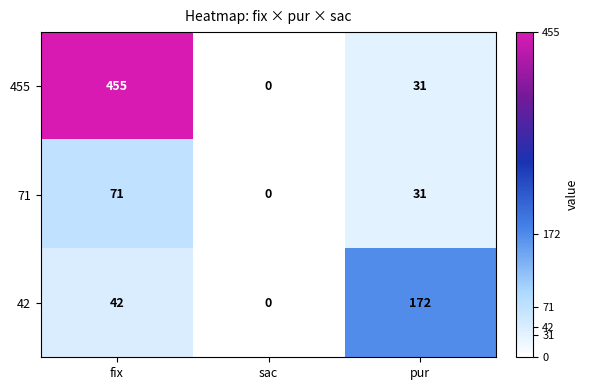

What is the average value of the 42 series?

71